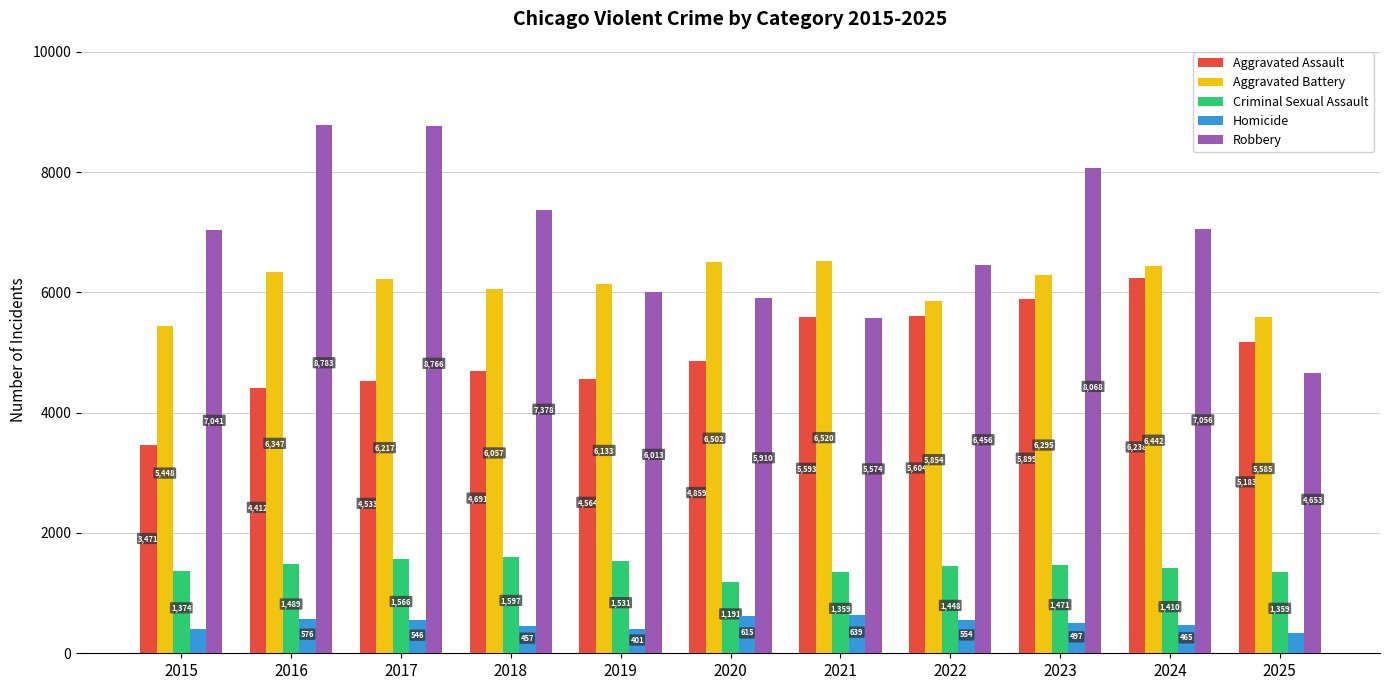

At how many categories does at least one series exceed 8499?

2